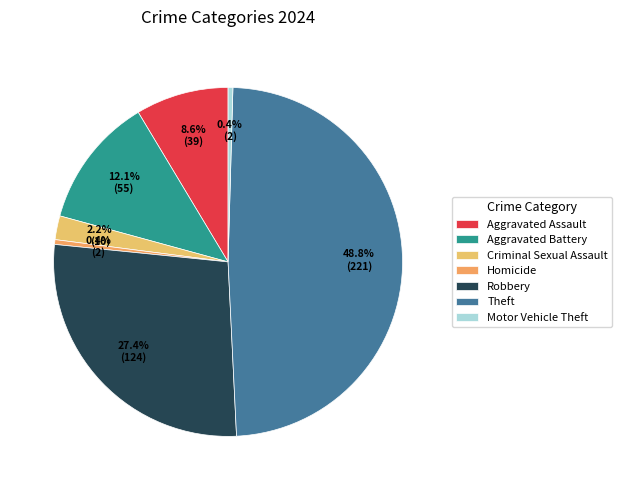

Count the number of slices in the pie.

7